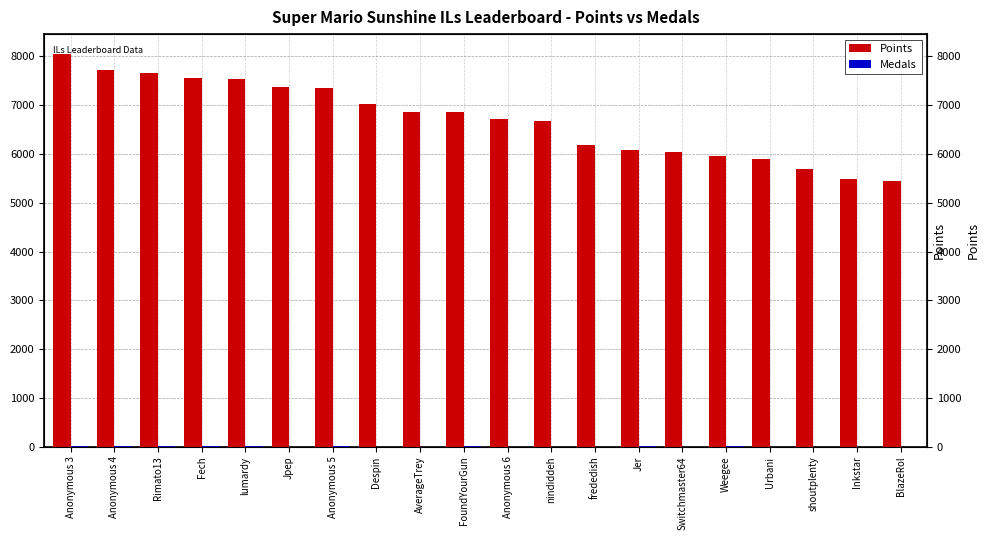

Which series has the largest total across all categories?

Points